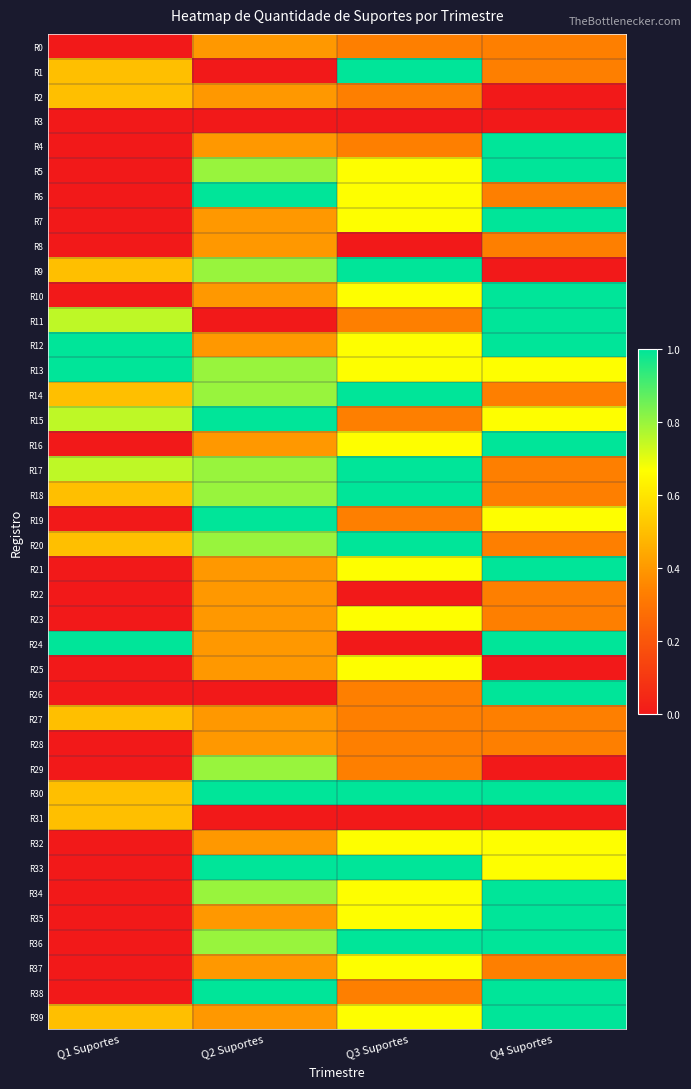

What is the total value across all series at Q3 Suportes?

22.7